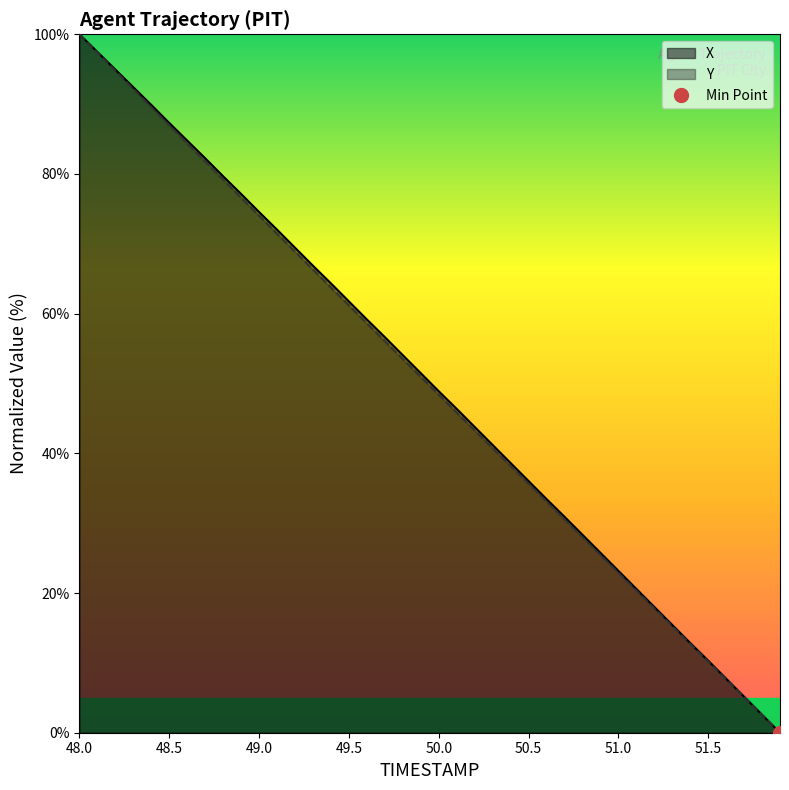

What is the label of the 29th point from the left?

50.8